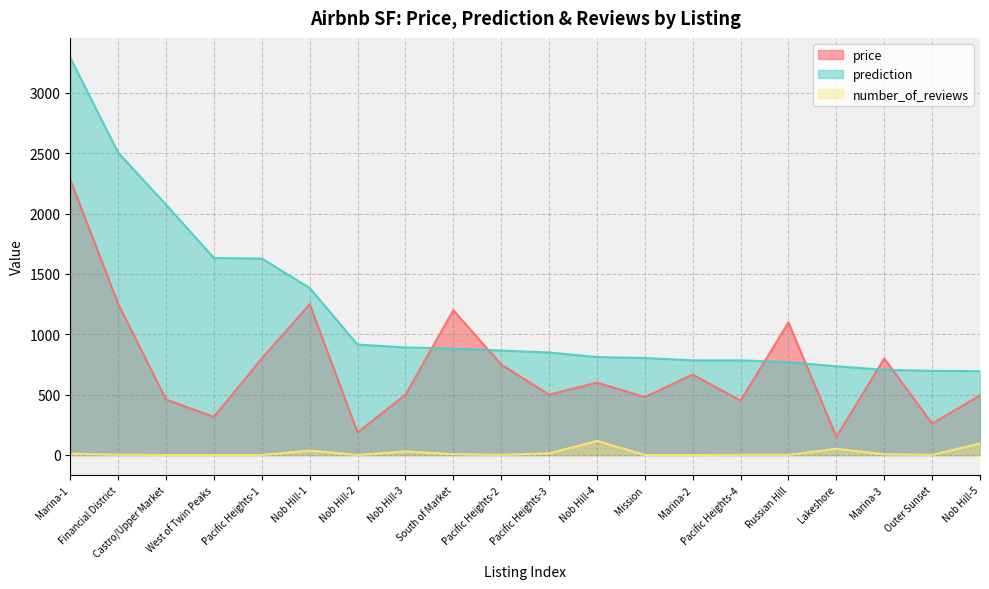

What position from the right is Marina-2?

7